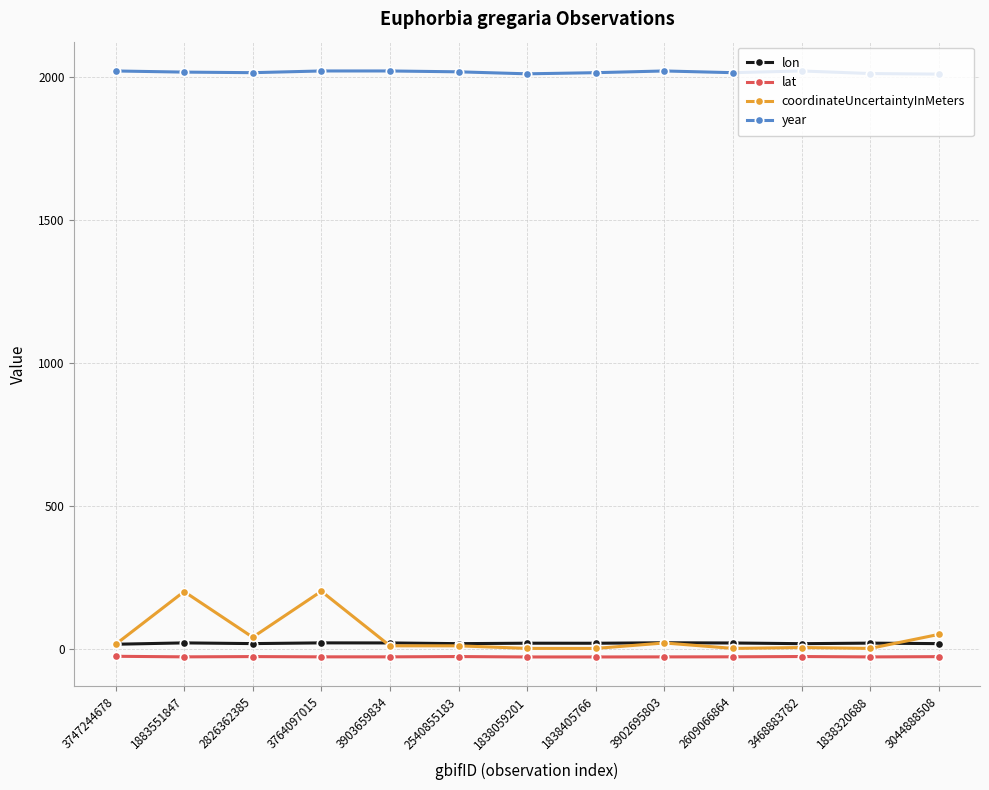

The year series shows 3389.4 at 3903659834. True or false?

False